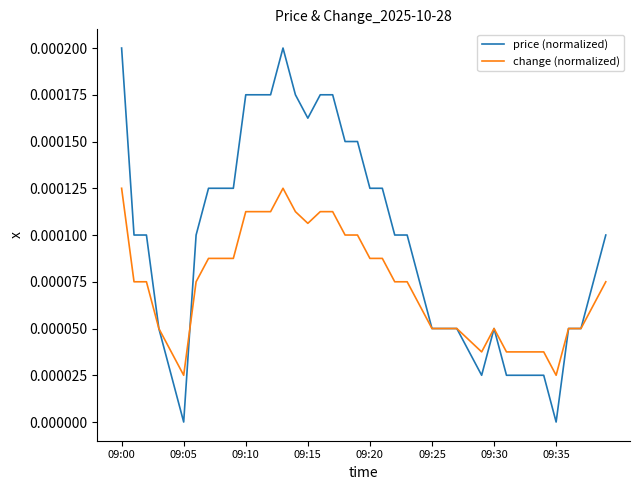

Which series has the largest range (max minus min)?

price (normalized)